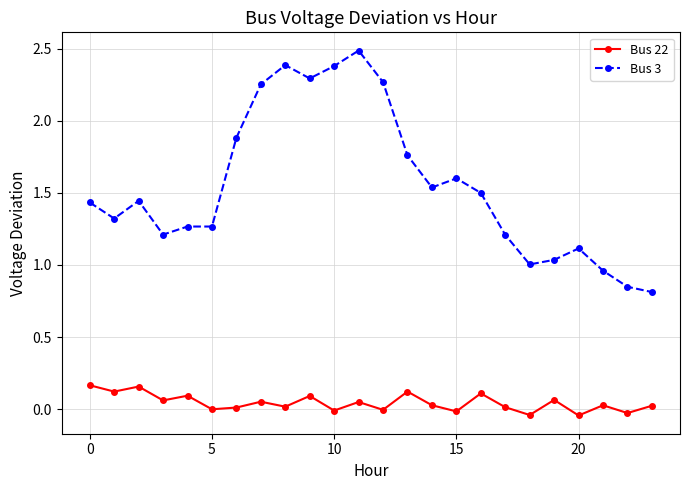

True or false: Bus 3 and Bus 22 cross at least once.

False